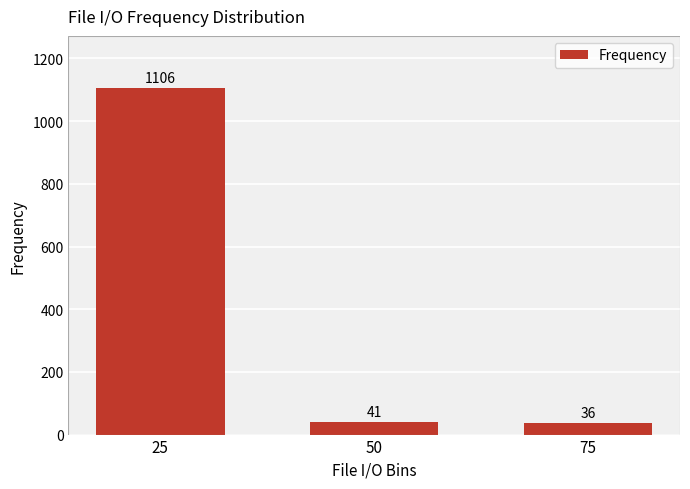

List the labels in order of value, largest first.

25, 50, 75